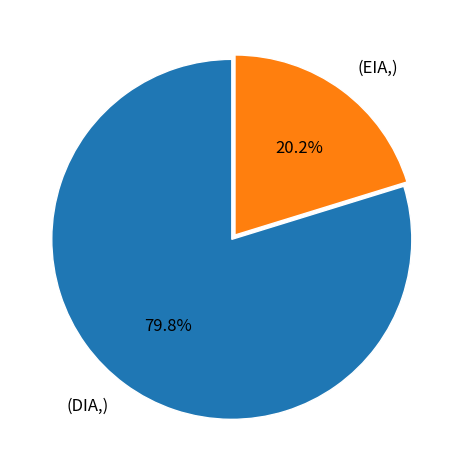

Which category has the biggest portion of the pie?

DIA